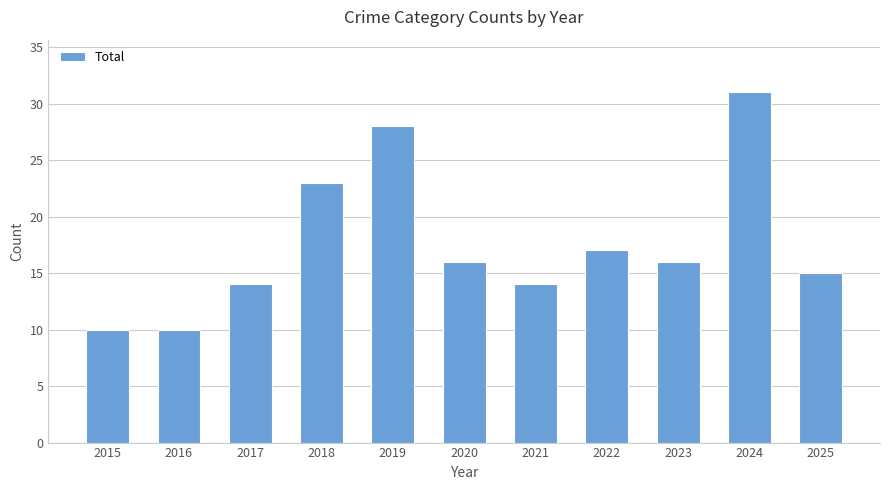

What is the greatest value displayed?

31